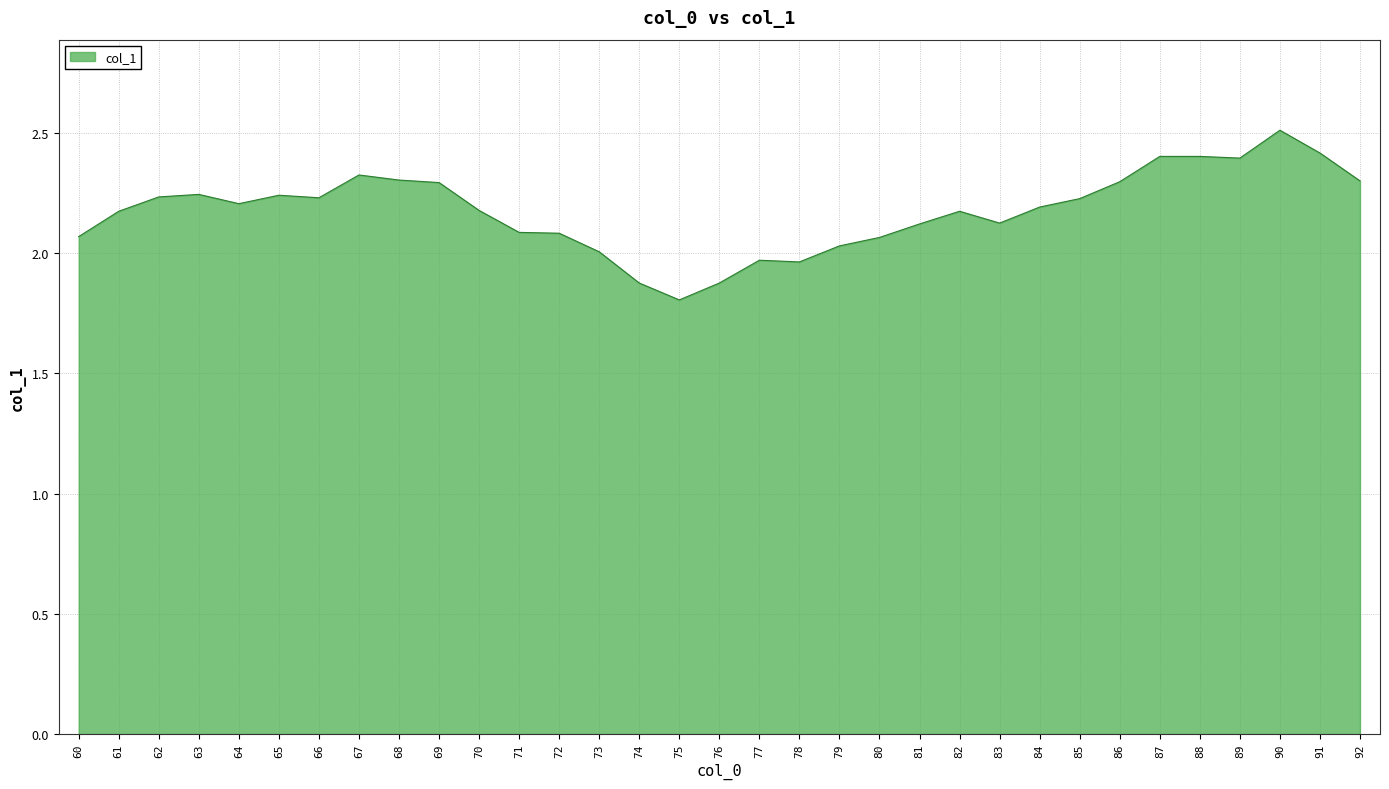

Which label corresponds to the largest value in the chart?

90